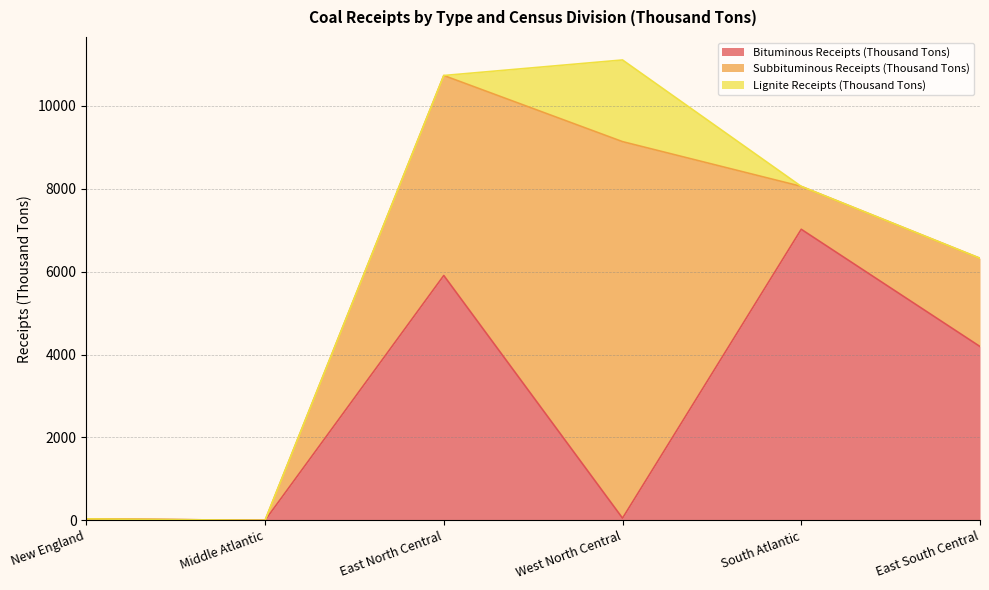

Which has a higher value, New England or West North Central?

West North Central